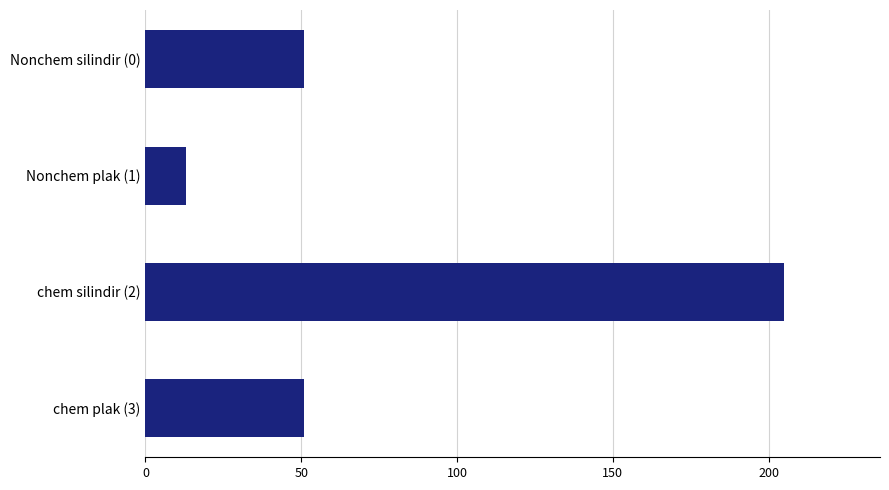

Between chem plak (3) and Nonchem plak (1), which is larger?

chem plak (3)